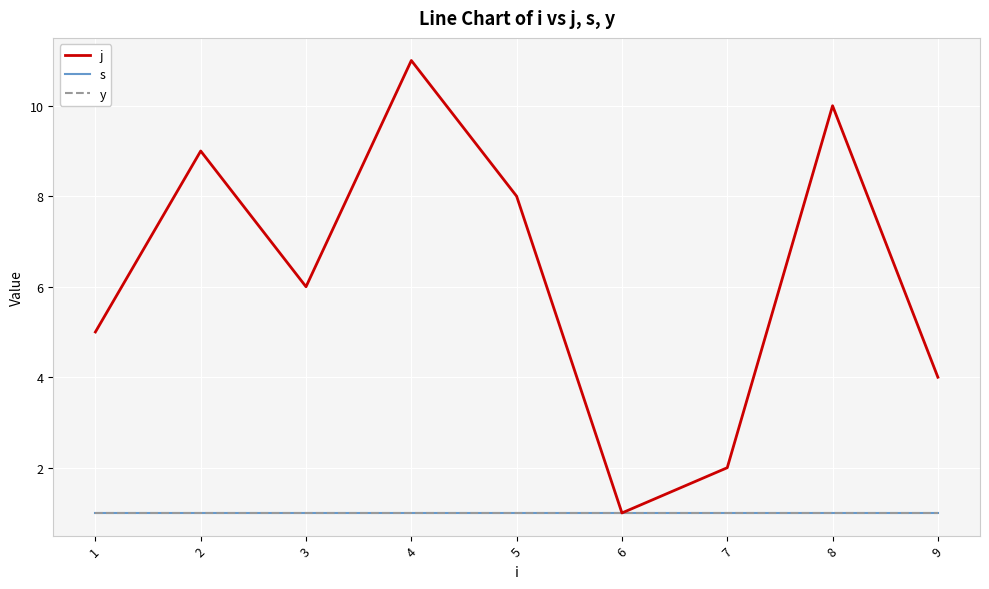

Is this an area chart (filled region under the line)?

No